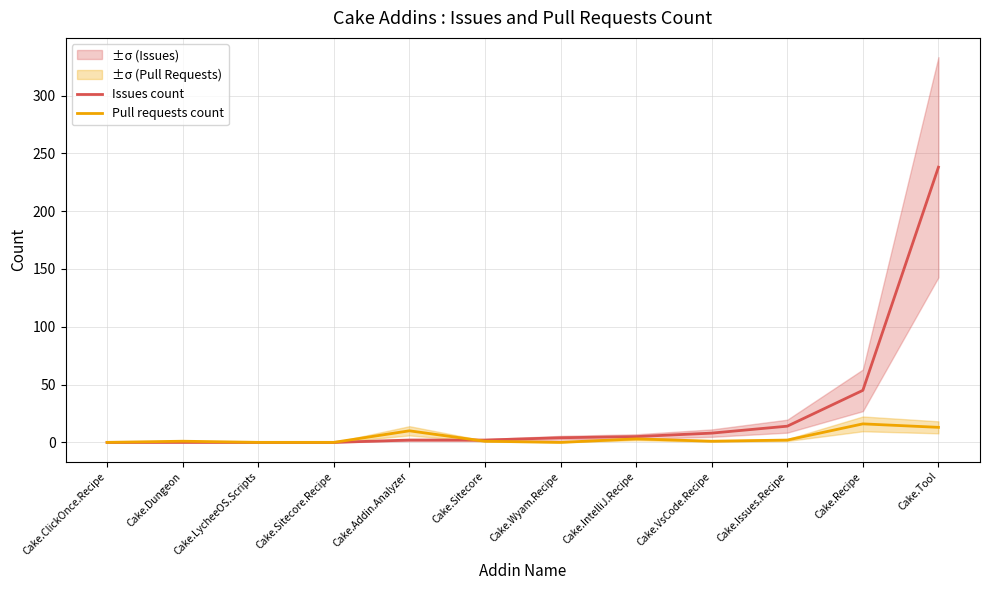

Between which two adjacent categories do Pull requests count and Issues count first intersect?

Cake.Addin.Analyzer and Cake.Sitecore